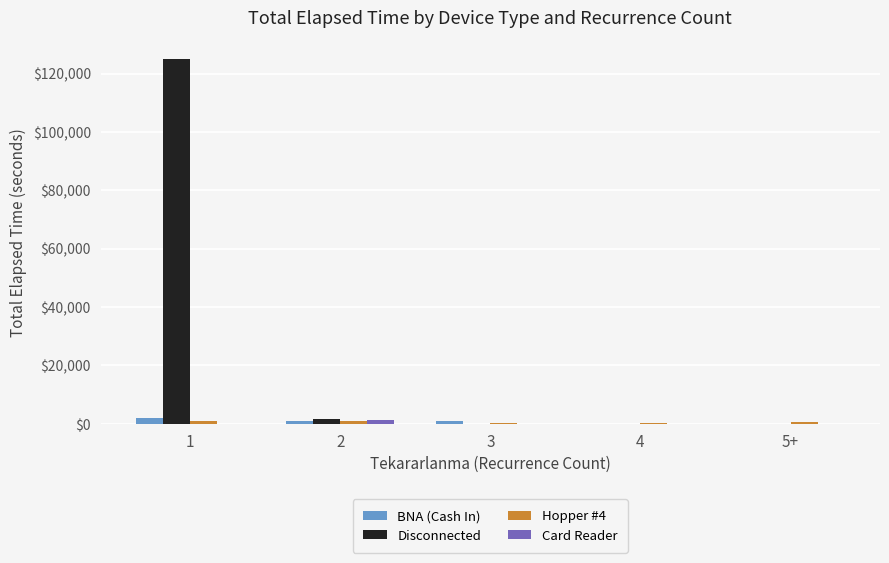

The value of Card Reader at 5+ is 0. True or false?

True